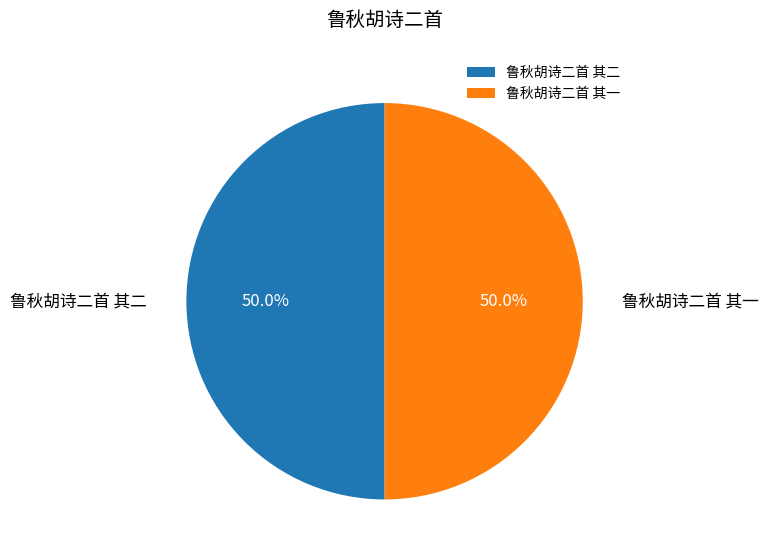

What percentage is the 鲁秋胡诗二首 其二 slice, to the nearest percent?

50%